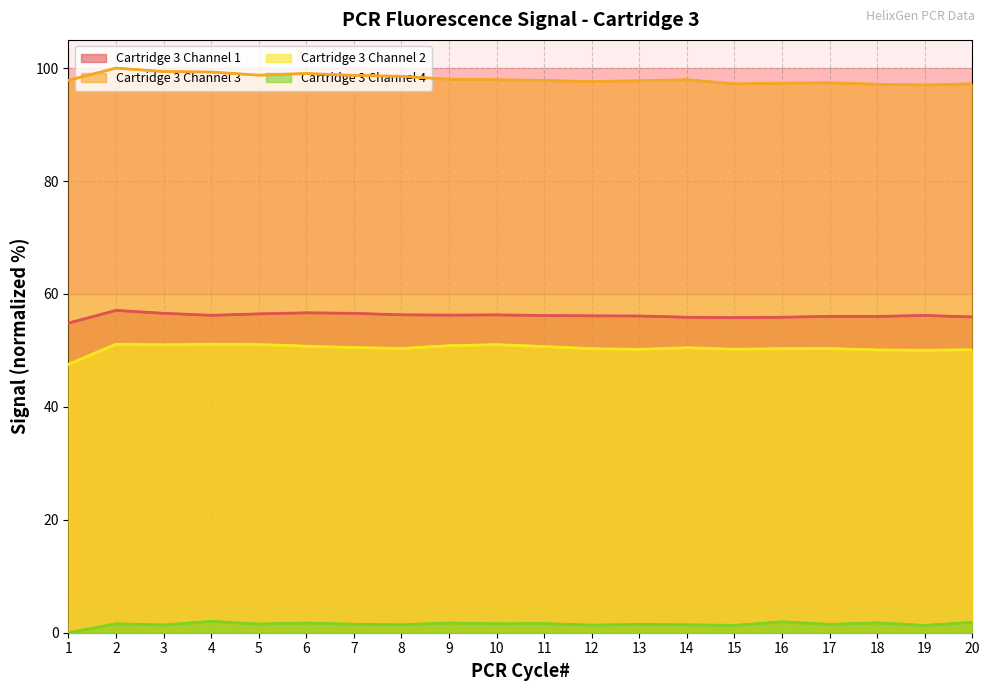

Rank the series at 9 from lowest to highest value.

Cartridge 3 Channel 4, Cartridge 3 Channel 2, Cartridge 3 Channel 1, Cartridge 3 Channel 3